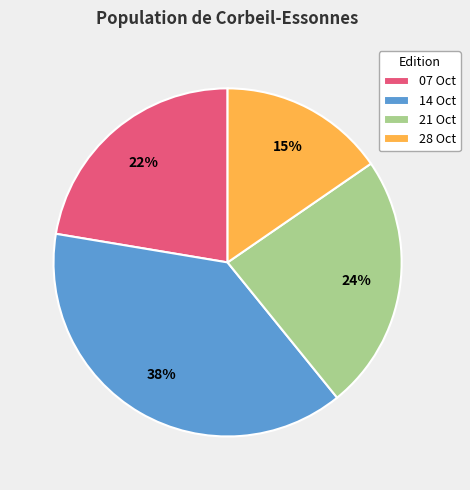

How many segments does this pie chart have?

4